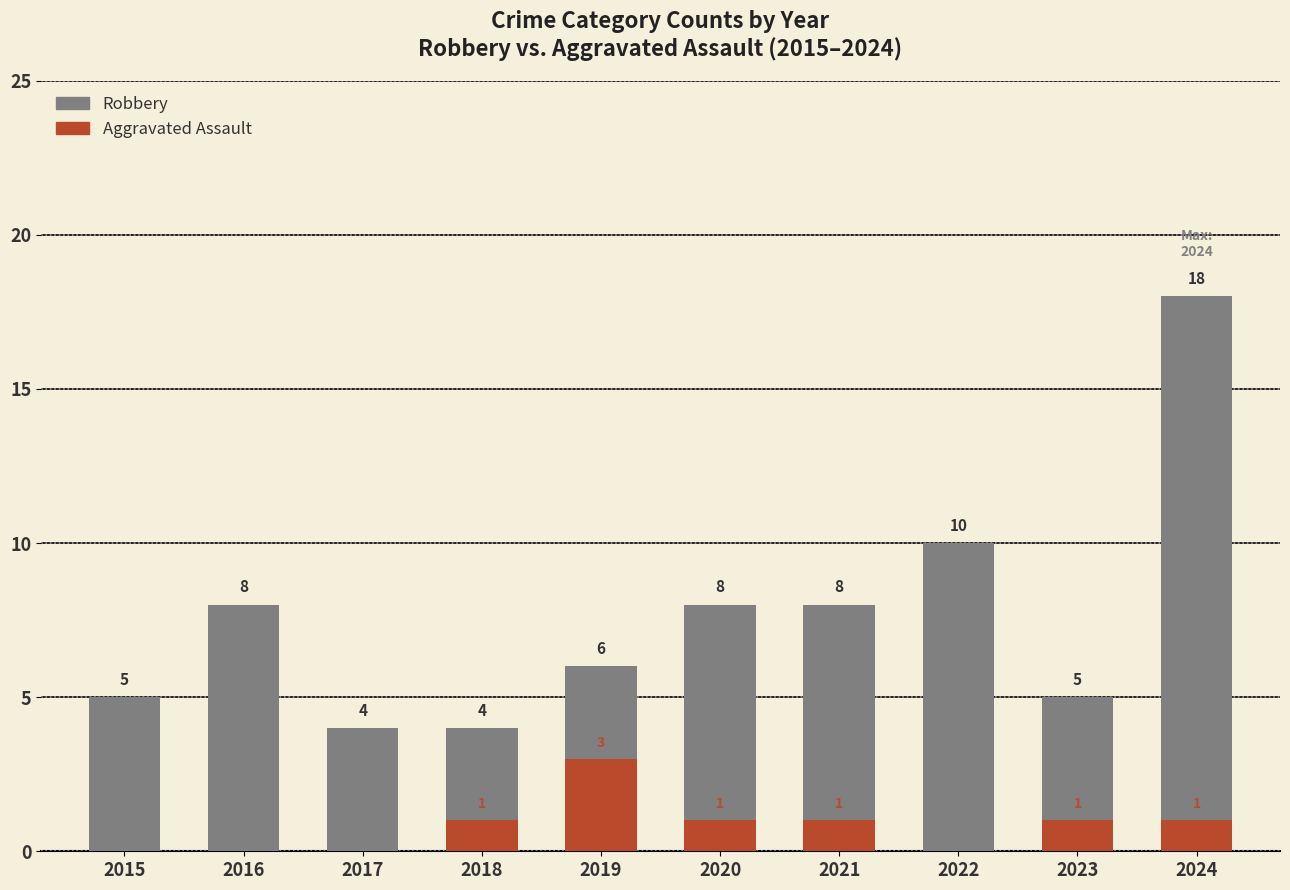

Reading left to right, extract all data points from this chart.

Robbery: 2015=5	2016=8	2017=4	2018=4	2019=6	2020=8	2021=8	2022=10	2023=5	2024=18
Aggravated Assault: 2015=0	2016=0	2017=0	2018=1	2019=3	2020=1	2021=1	2022=0	2023=1	2024=1